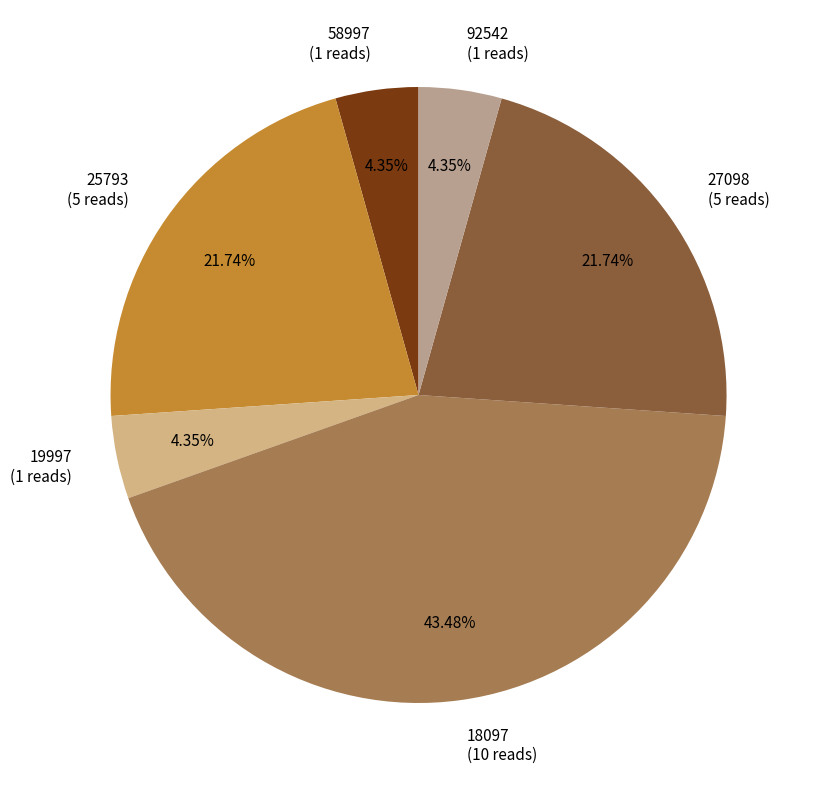

To the nearest percent, what is the combined percentage of 18097 and 27098?

65%